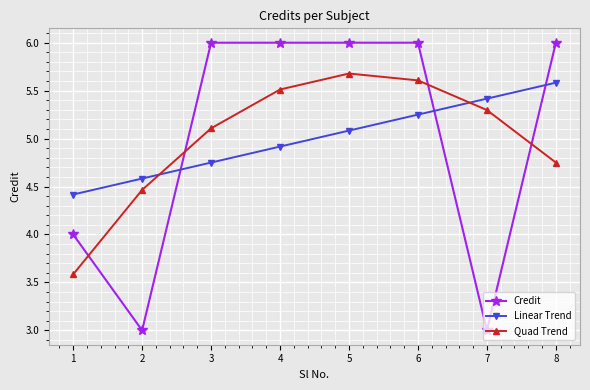

List the labels in order of Quad Trend value, smallest first.

1, 2, 8, 3, 7, 4, 6, 5